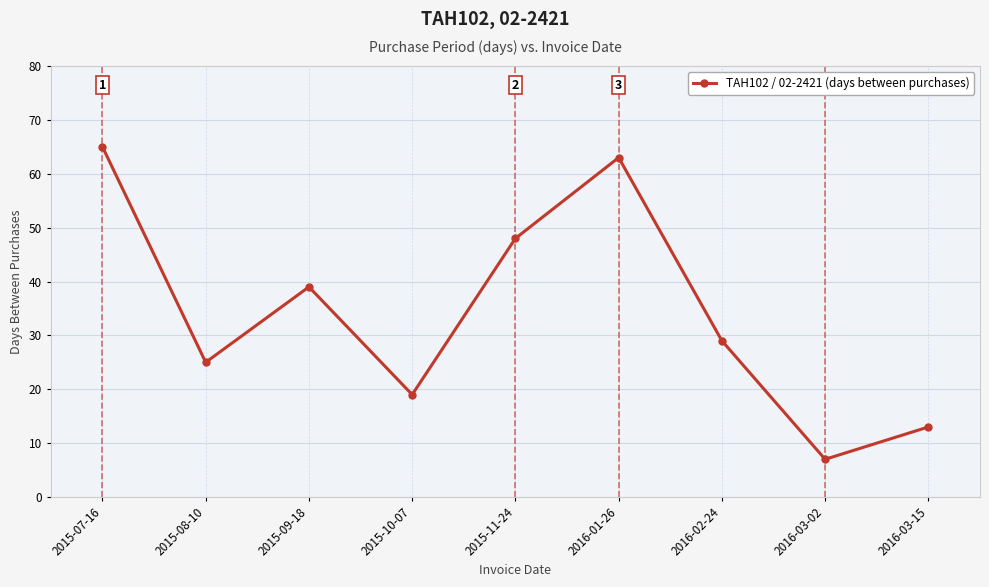

Reading left to right, transcribe all the data shown in this chart.

2015-07-16=65	2015-08-10=25	2015-09-18=39	2015-10-07=19	2015-11-24=48	2016-01-26=63	2016-02-24=29	2016-03-02=7	2016-03-15=13